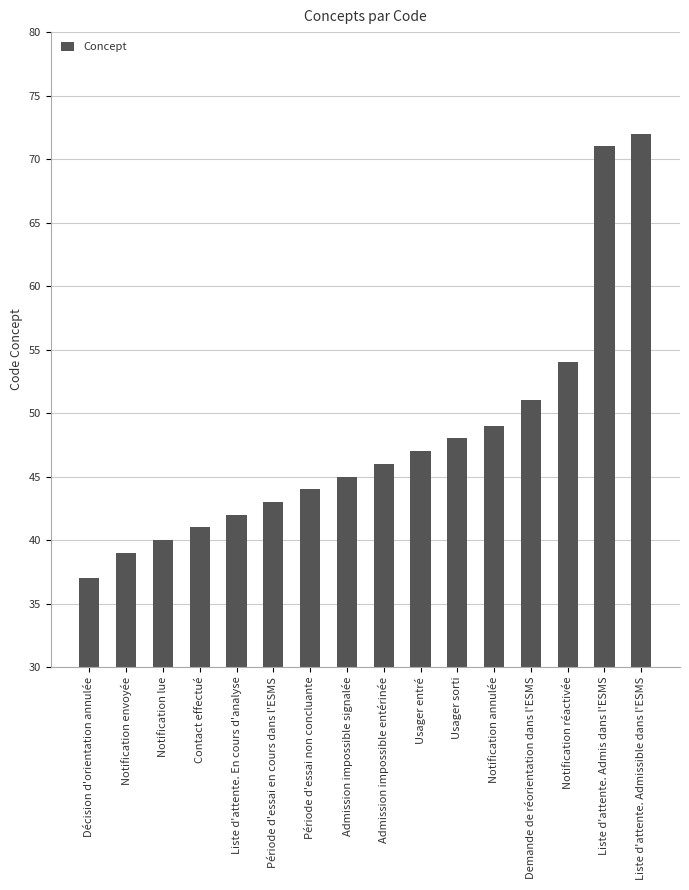

How many data points are less than 46?

8